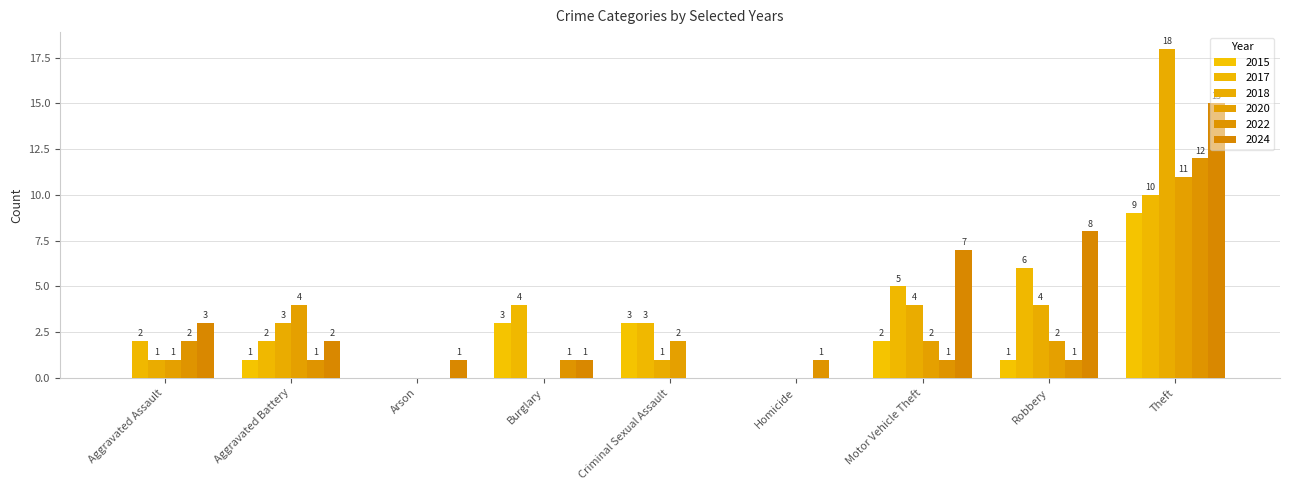

How many categories are shown in the chart?

9